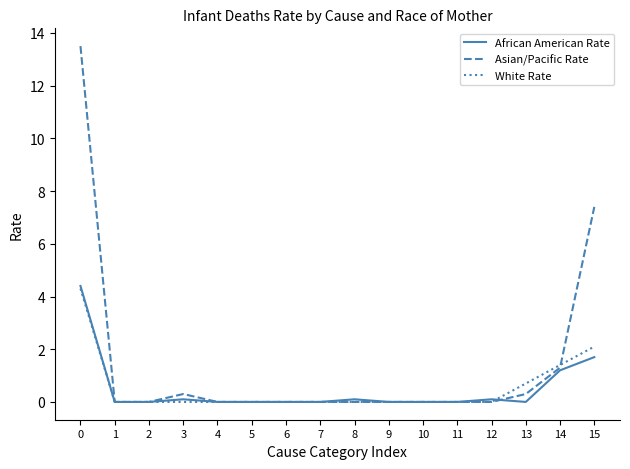

What is the average value of the White Rate series?

0.5